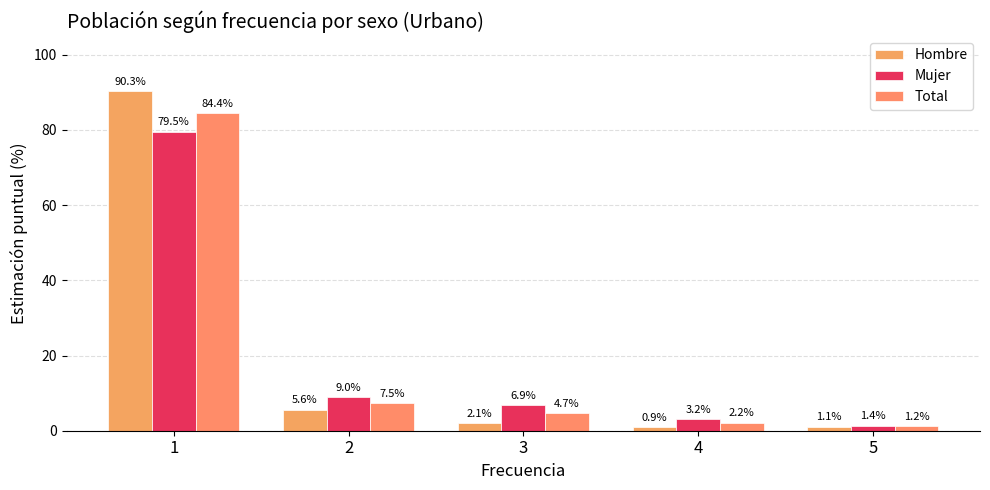

What is the average value of the Total series?

20.0